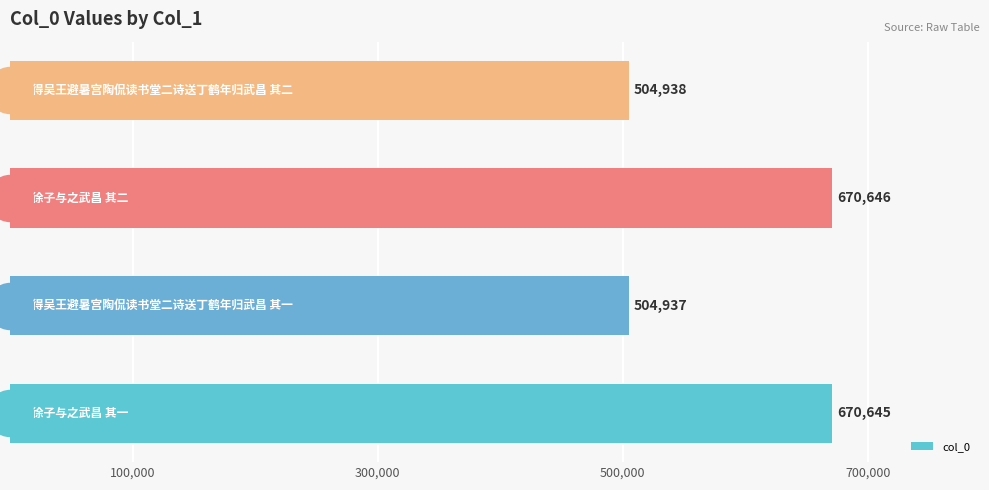

What is the change in value from 300,000 to 500,000?

+165709